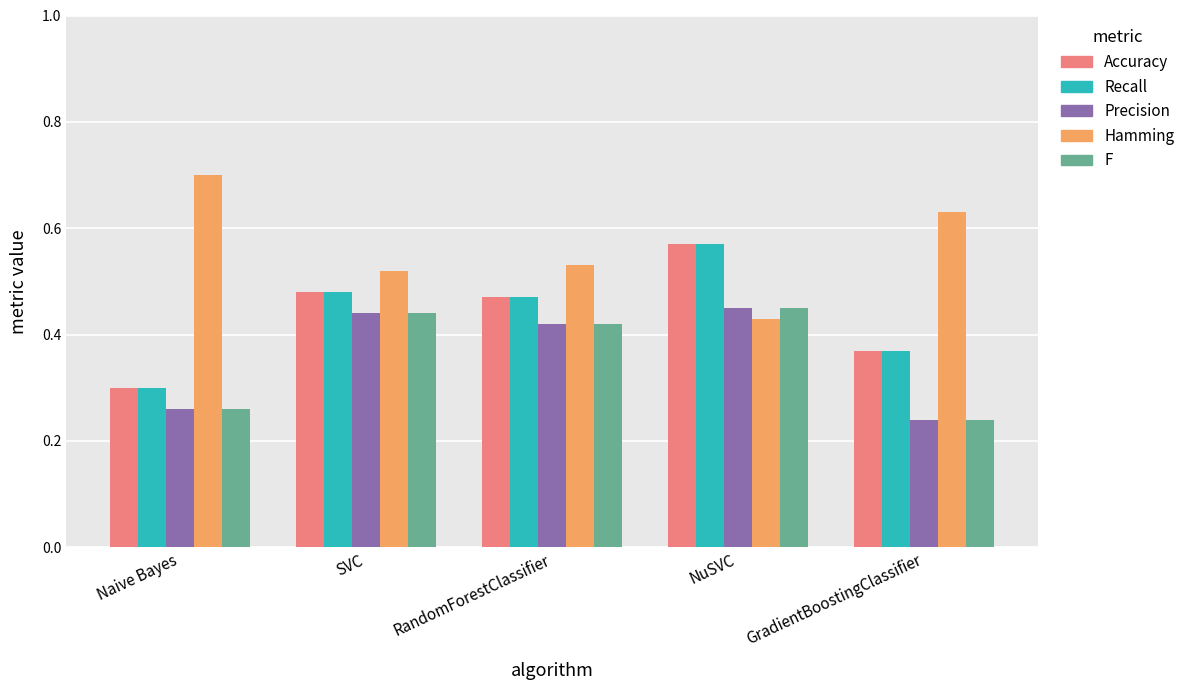

Are the bars horizontal?

No